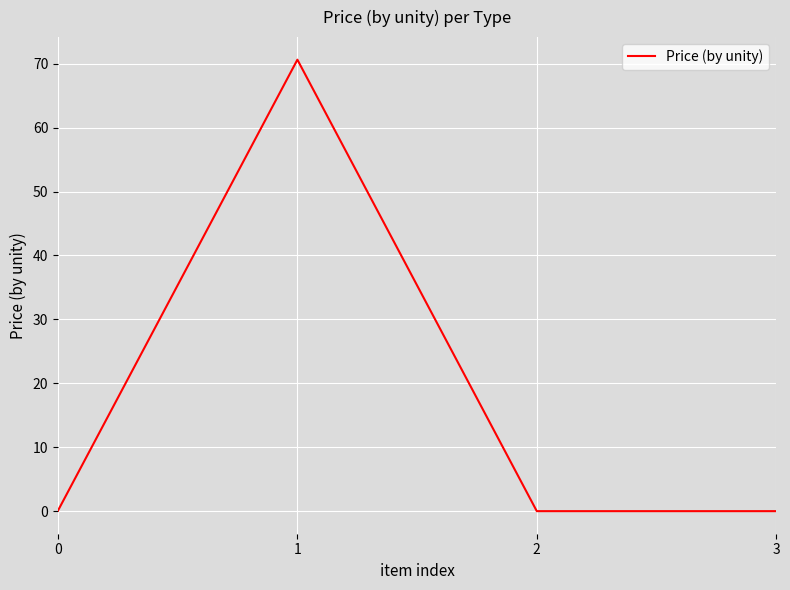

At which category does the data reach its first local peak?

1